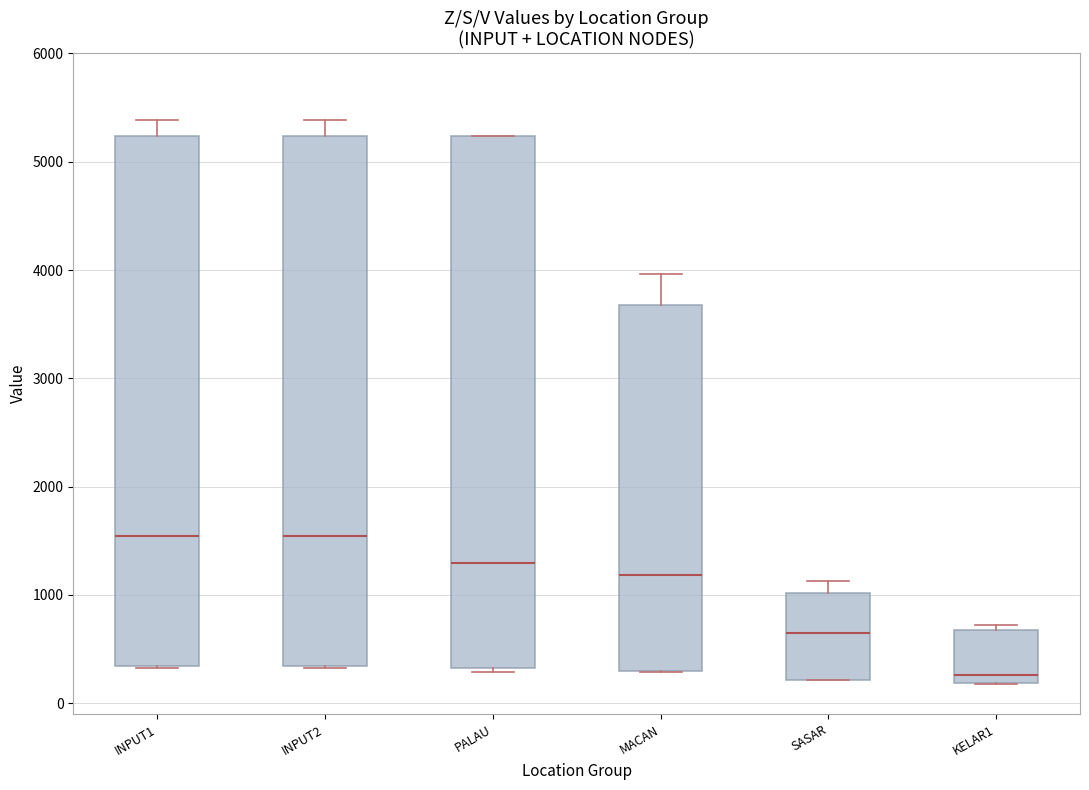

Where does the median line of the box for INPUT1 sit on the y-axis? The values are not printed on the chart, so give them approximately, as read against the axis.

1500